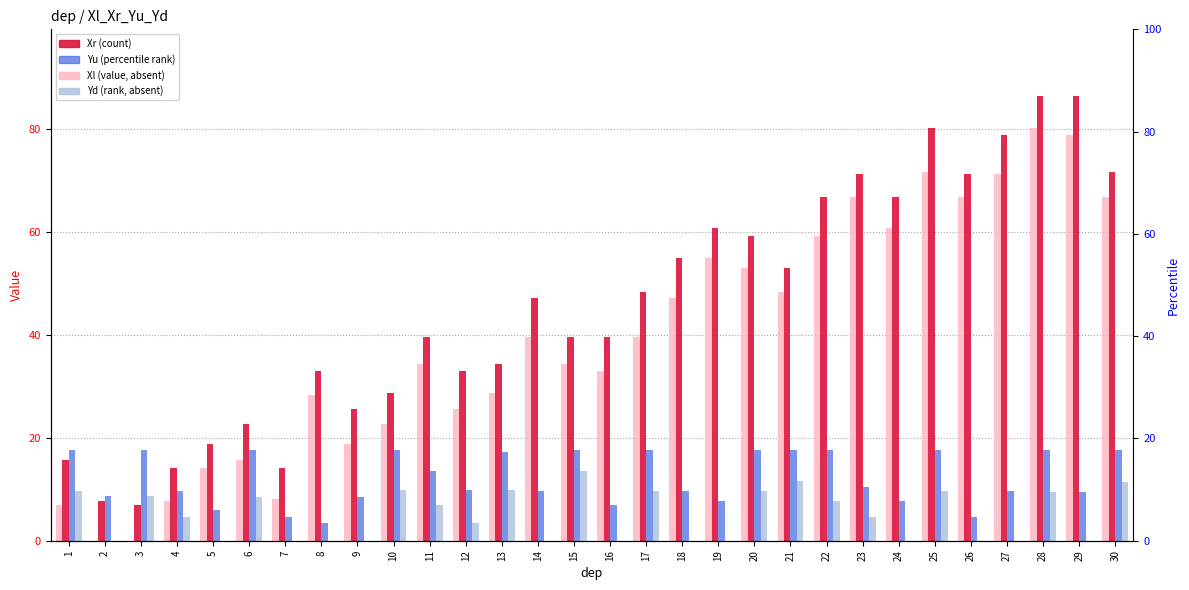

Which category has the highest value in the Xl series?

28